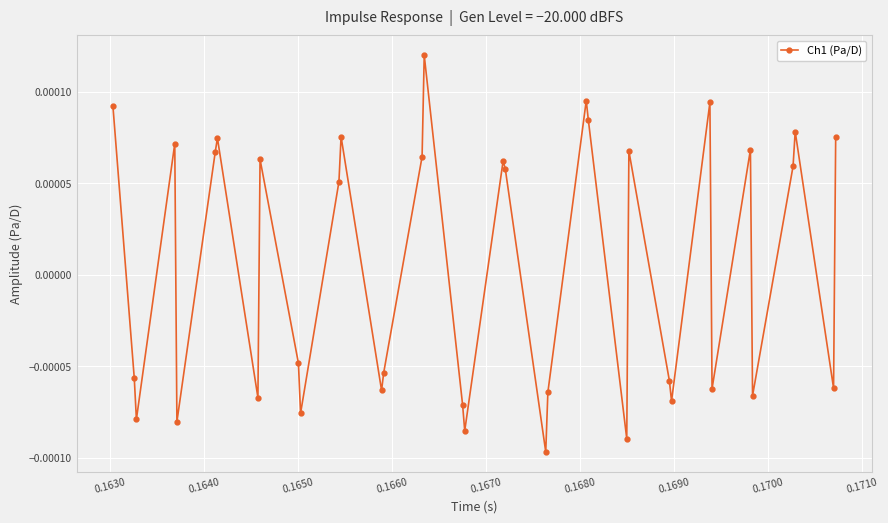

How many interior local peaks (higher than both neighbors) does the data have?

11